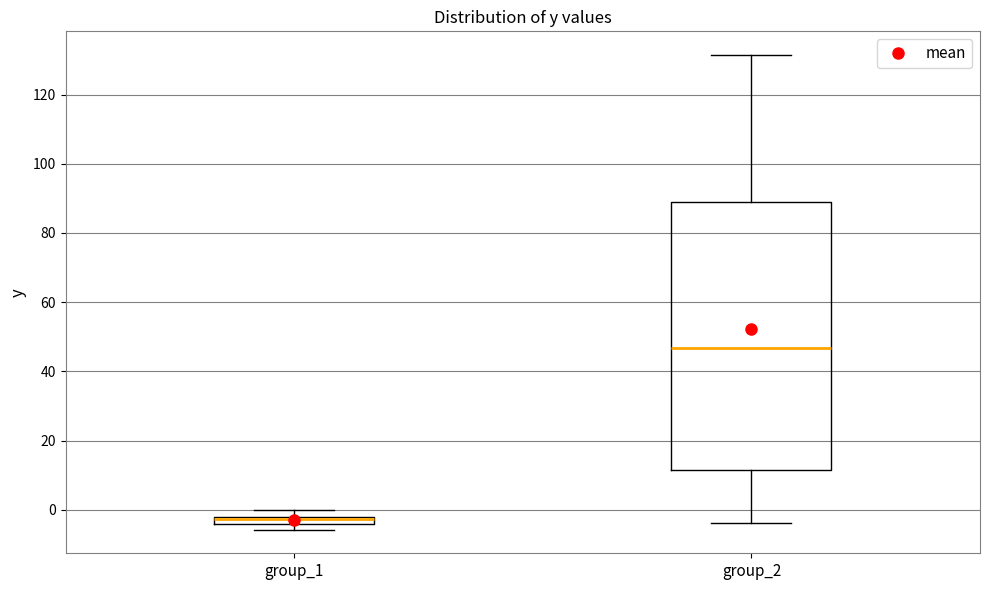

Comparing the boxes themselves (not the whiskers), which one is the tallest?

group_2